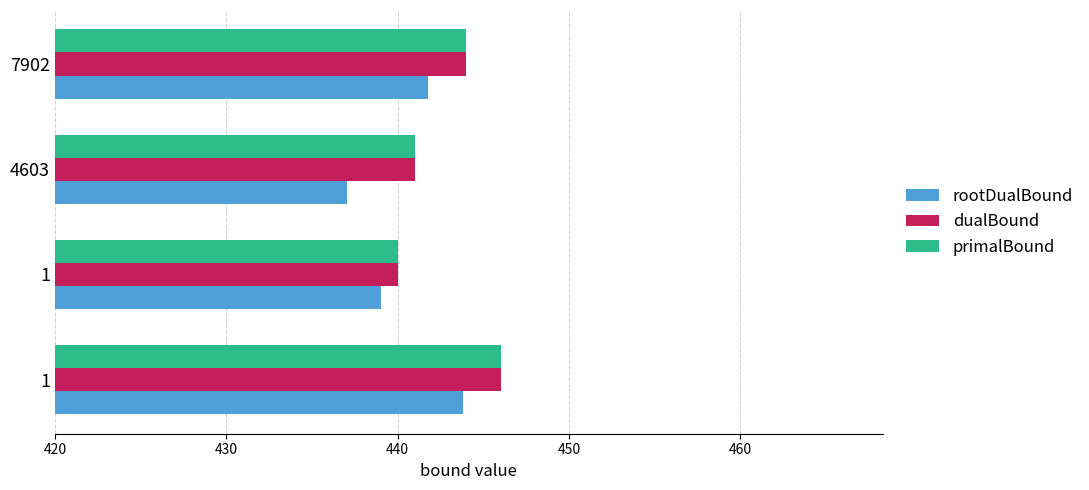

What are all the series names shown in the legend?

rootDualBound, dualBound, primalBound